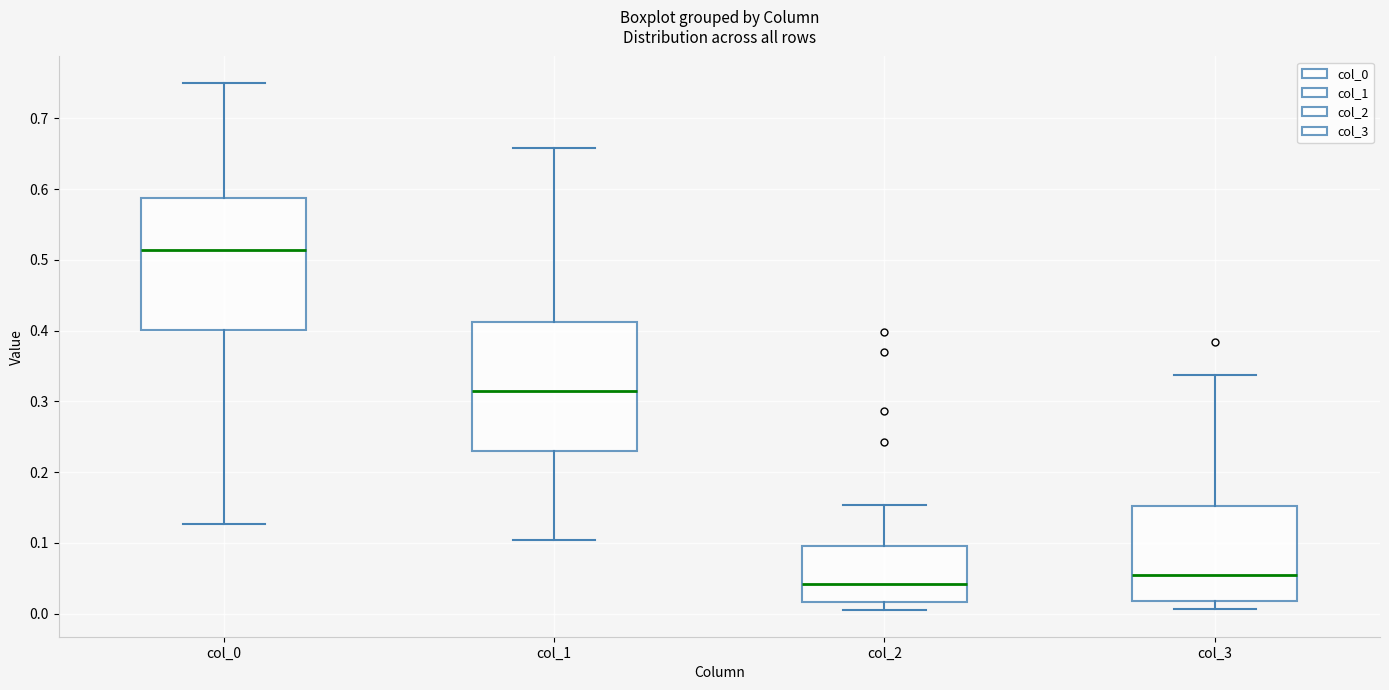

Where is the upper edge of the box for col_0 on the y-axis? The values are not printed on the chart, so give them approximately, as read against the axis.

0.59